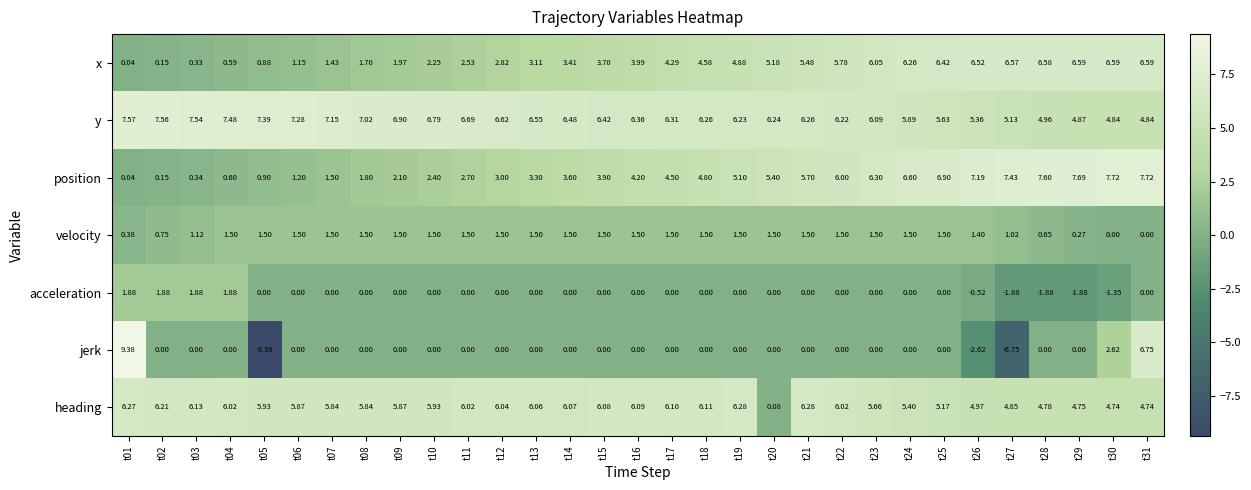

How many values in the y series are below 6?

8